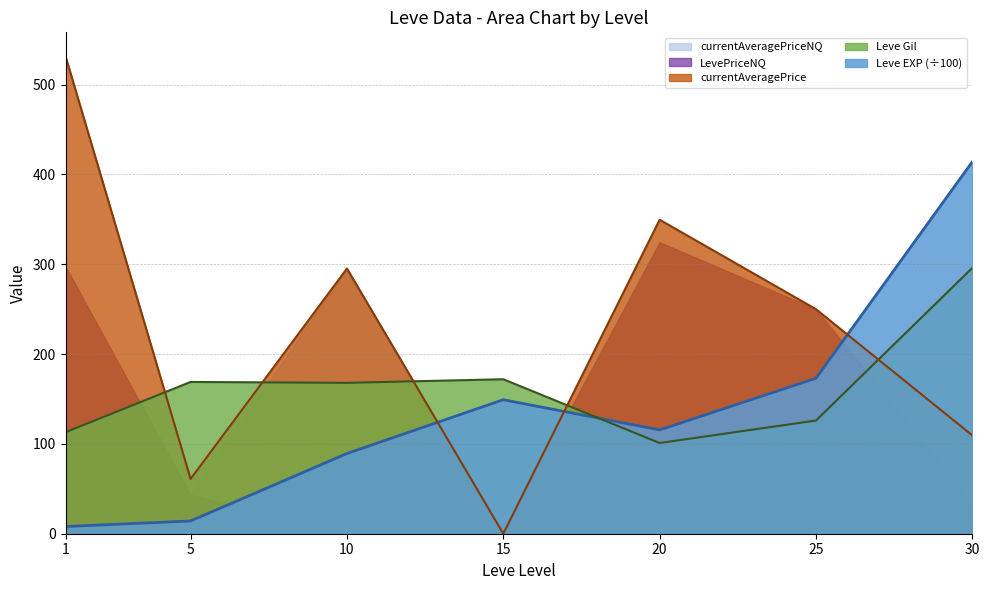

True or false: Leve EXP and Leve Gil cross at least once.

True